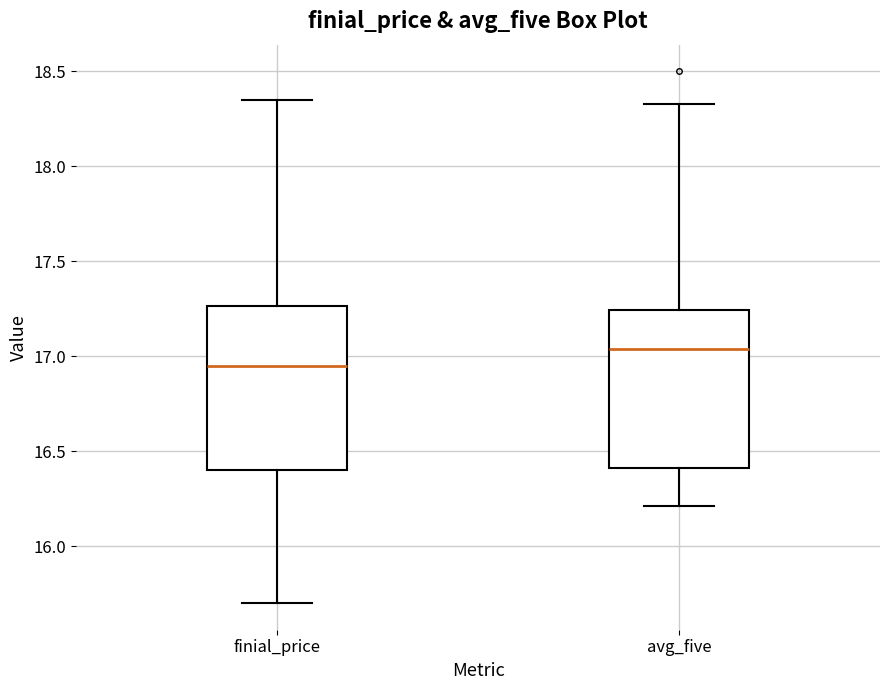

Where is the upper edge of the box for avg_five on the y-axis? The values are not printed on the chart, so give them approximately, as read against the axis.

17.25